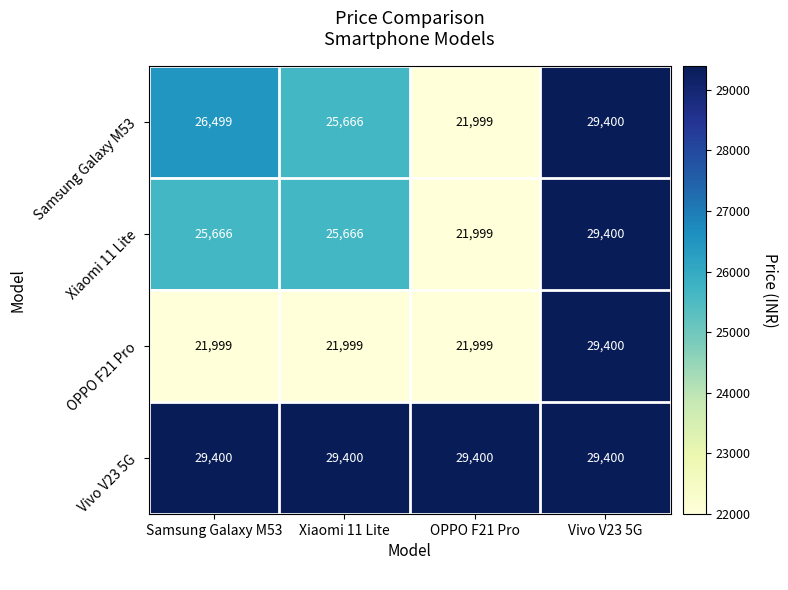

What is the spread (max minus min) of values at Xiaomi 11 Lite?

7401